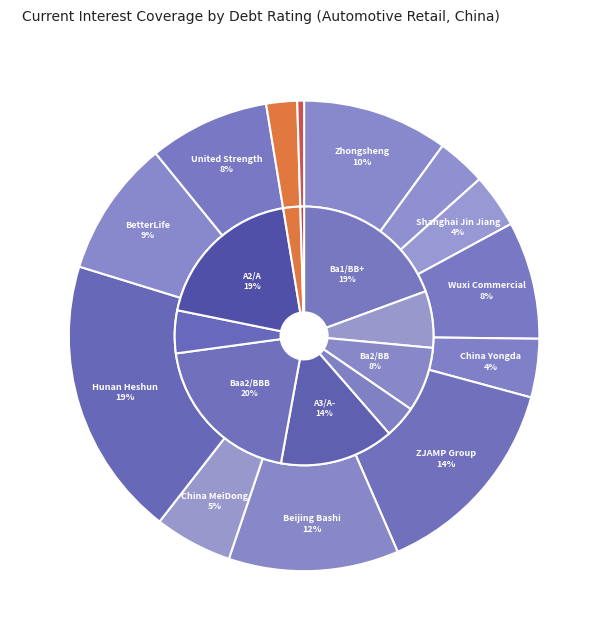

What is the change in value from Caa/CCC to A3/A-?

+4.1